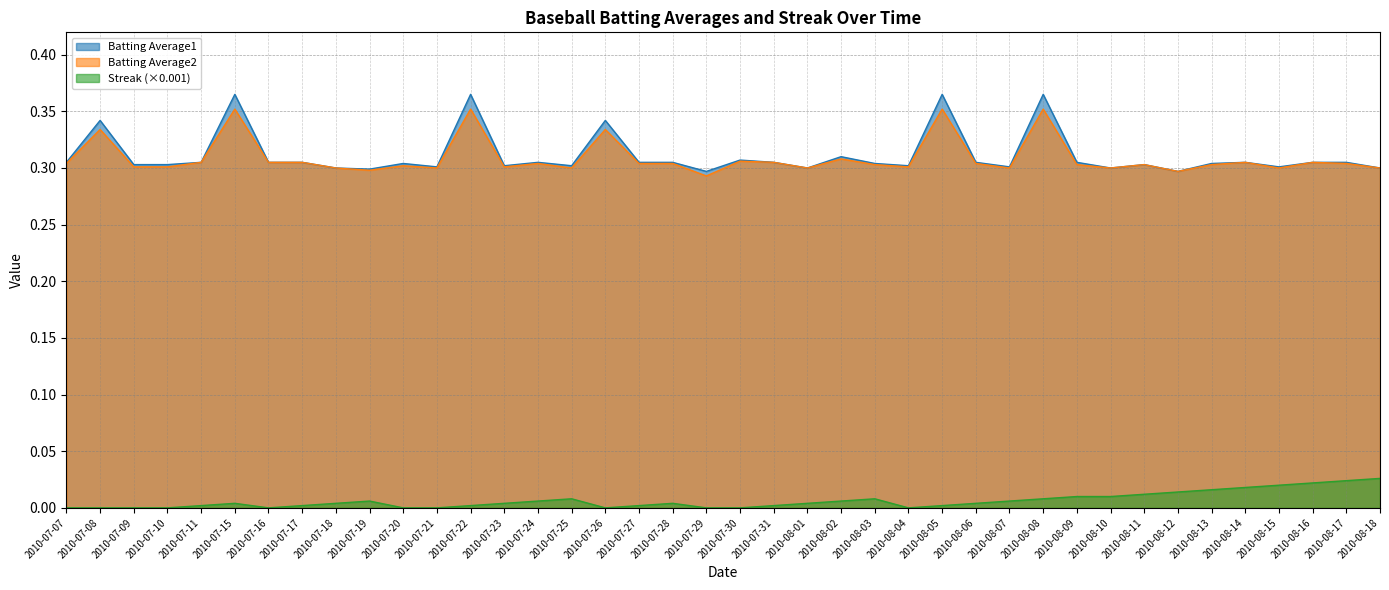

How many lines are shown in the chart?

3